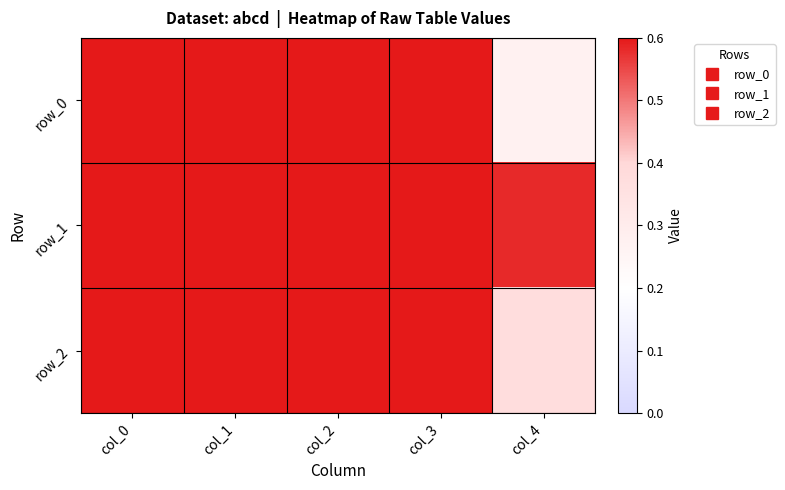

List the labels in order of row_1 value, smallest first.

col_4, col_3, col_2, col_1, col_0